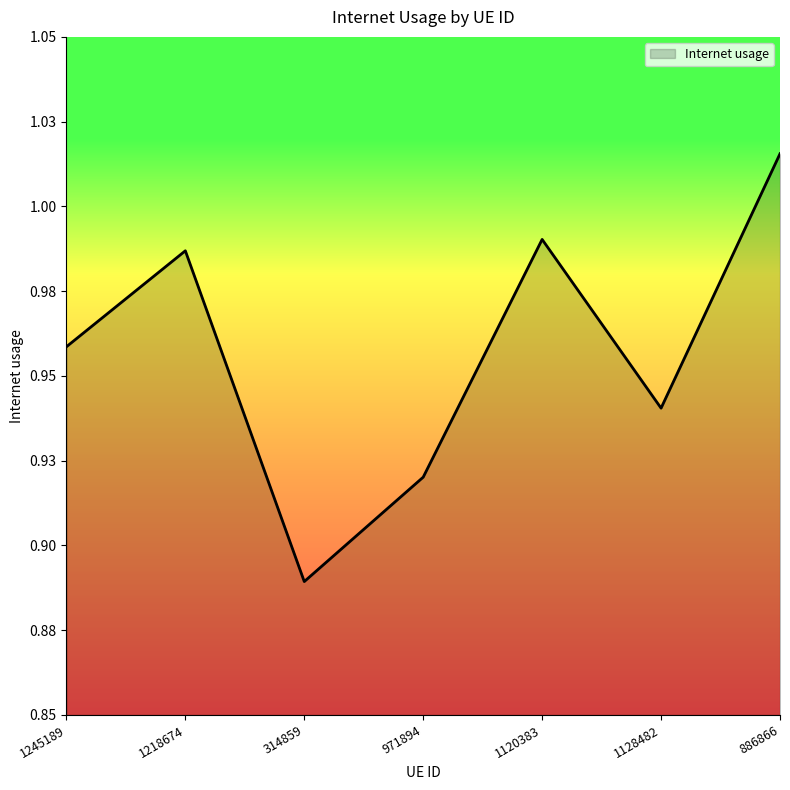

Does the chart have visible grid lines?

No